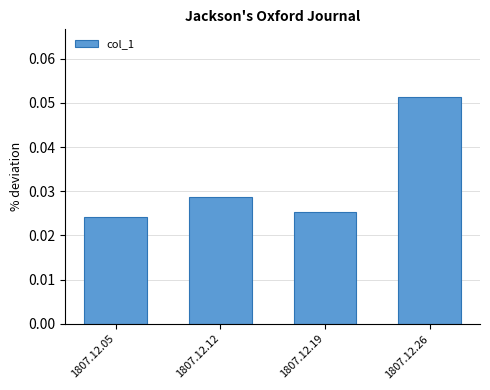

Which category has the highest value across all series?

1807.12.26